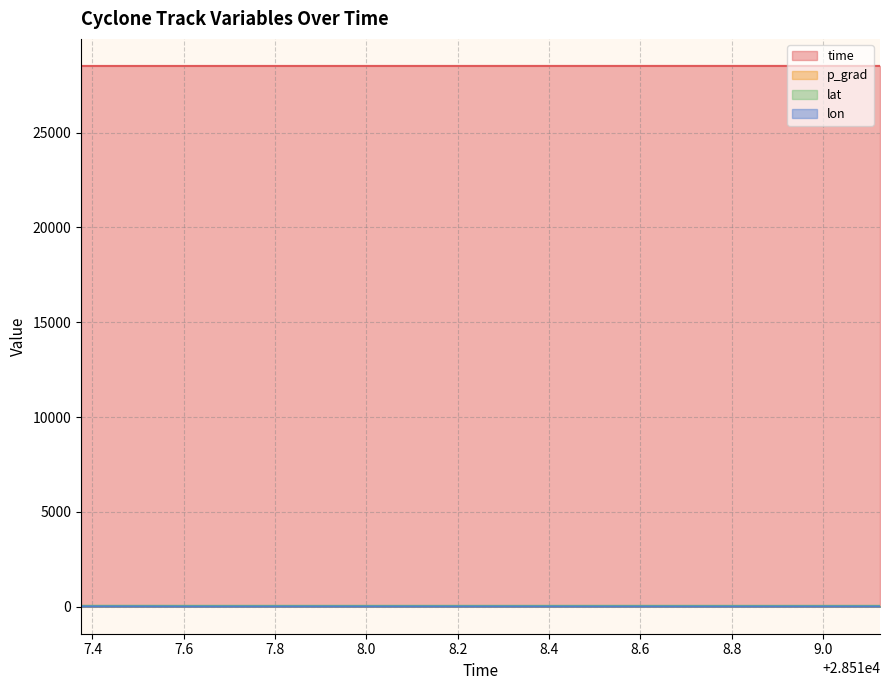

What is the highest value of the time series?

28519.1